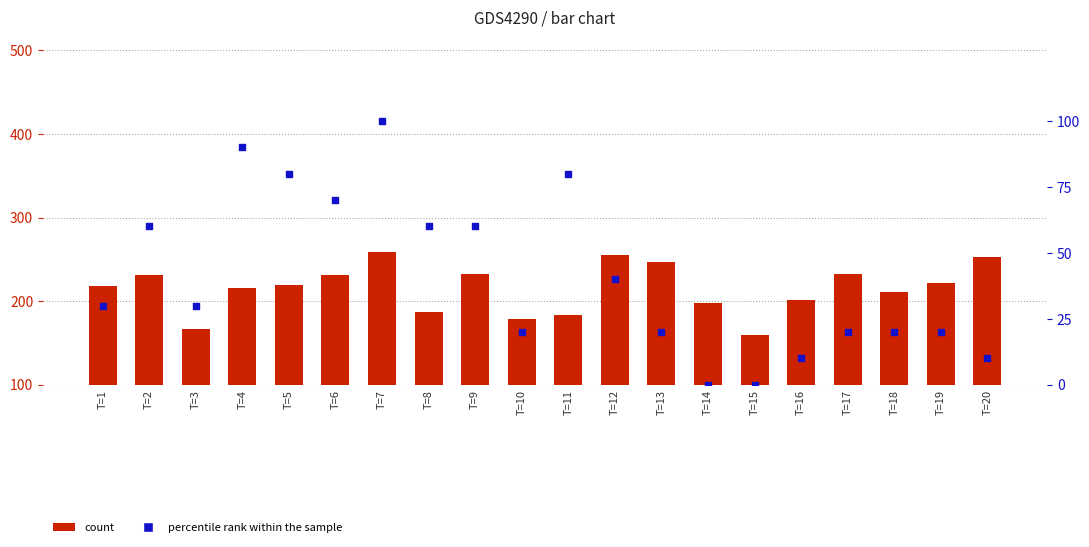

Which series has the widest spread of Y values?

percentile rank within the sample